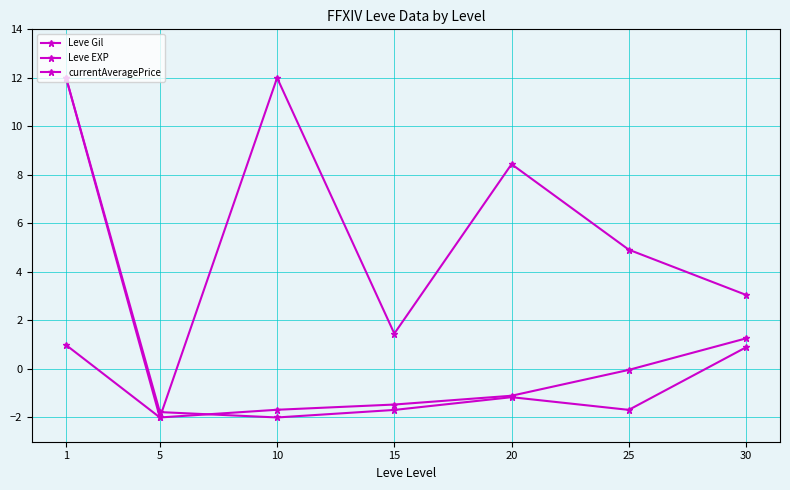

How many values in the Leve Gil series exceed 3?

4